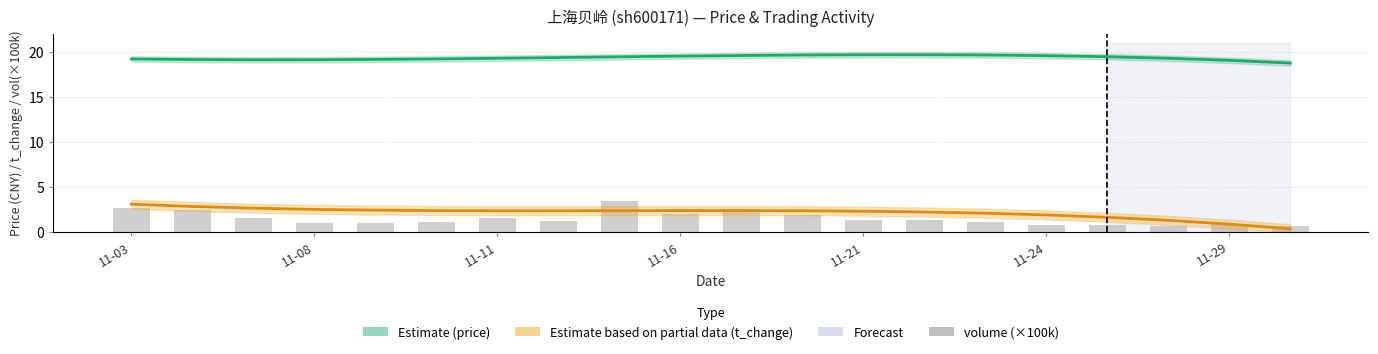

What is the difference between the maximum and minimum values in the price (Estimate) series?

0.9